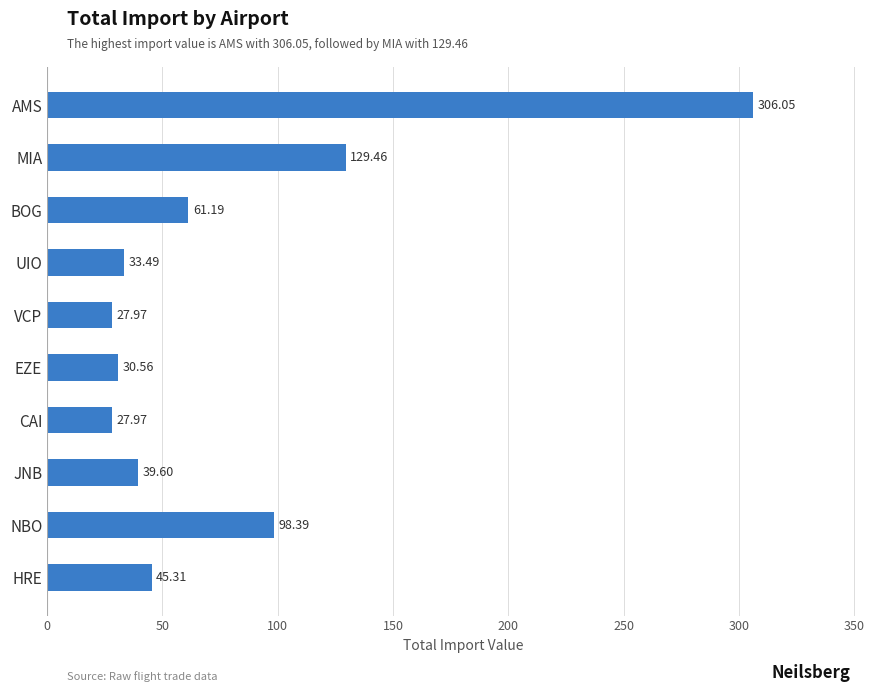

What is the greatest value displayed?

306.1